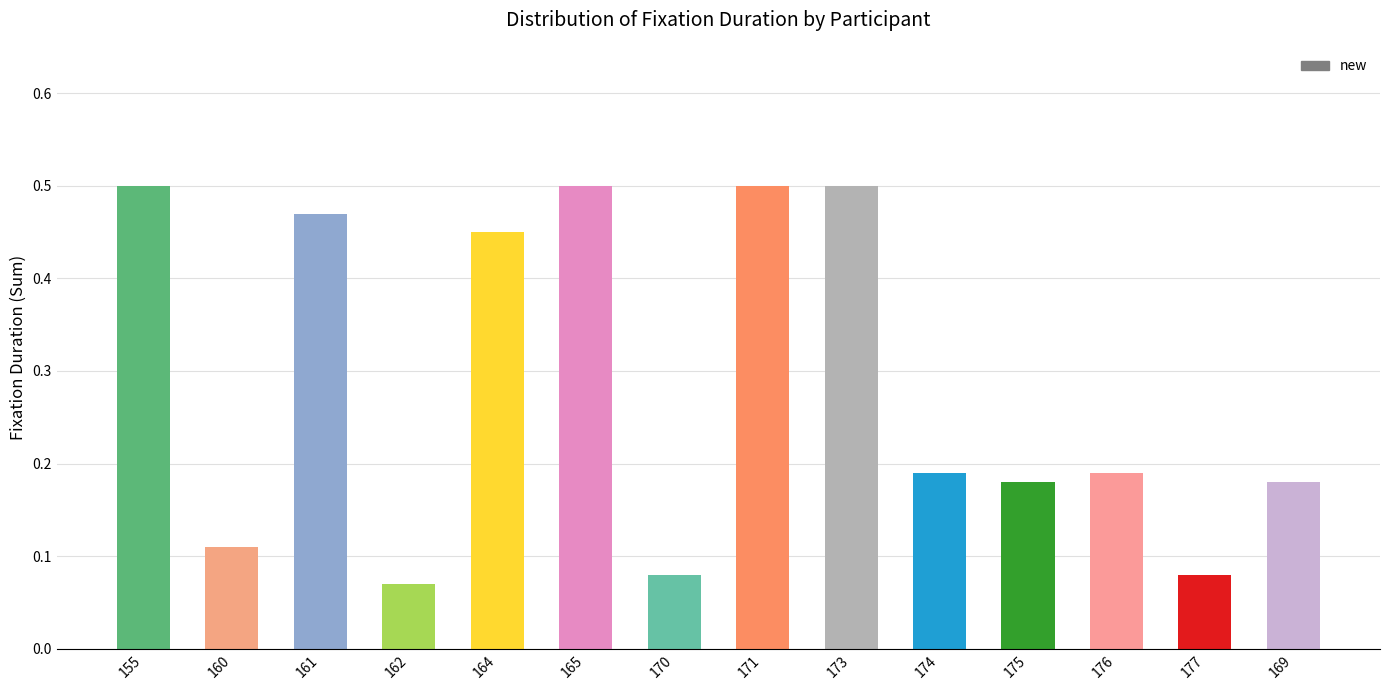

Is it true that the value at 176 is 0.1?

False